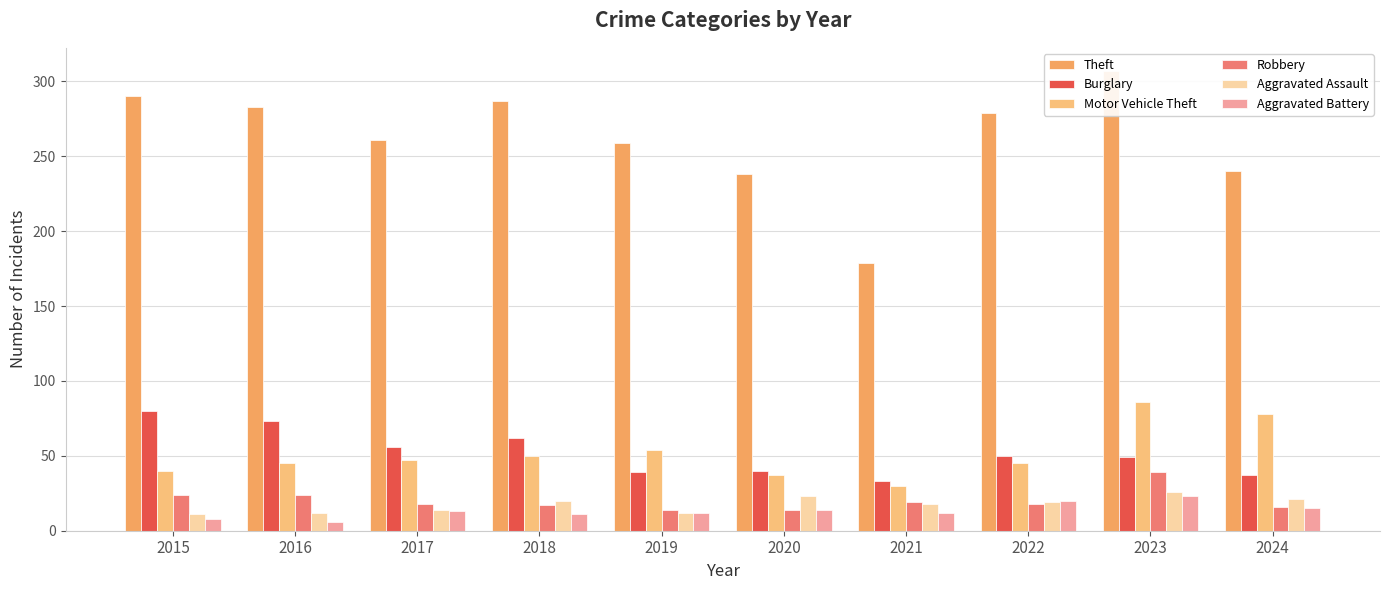

Which series has the largest total across all categories?

Theft